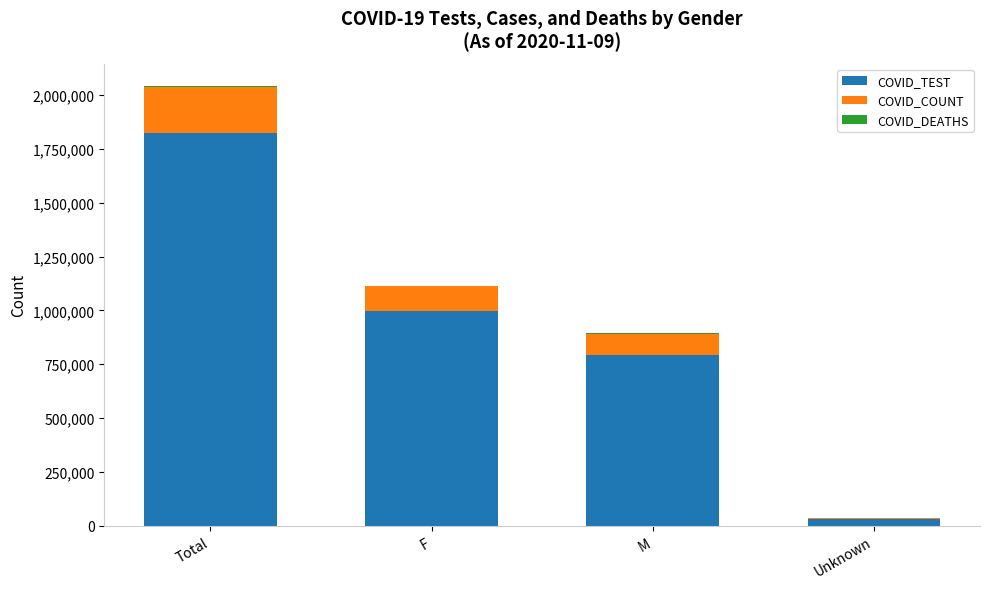

Which category has the highest value in the COVID_TEST series?

Total